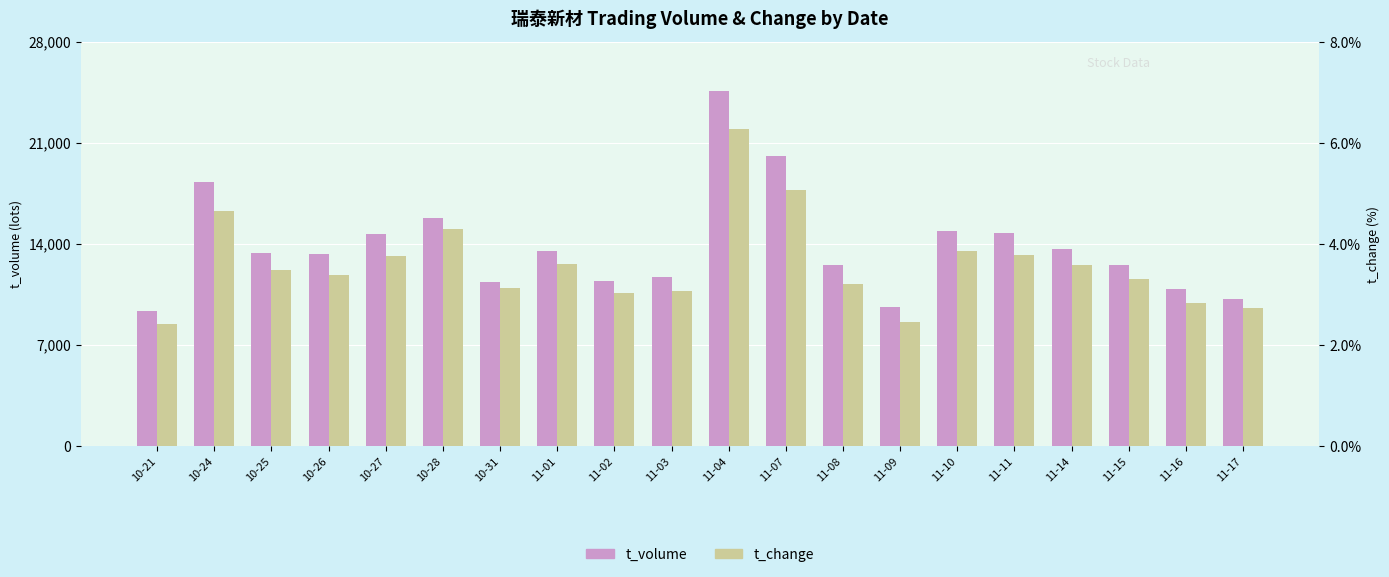

Does the chart contain stacked bars?

No